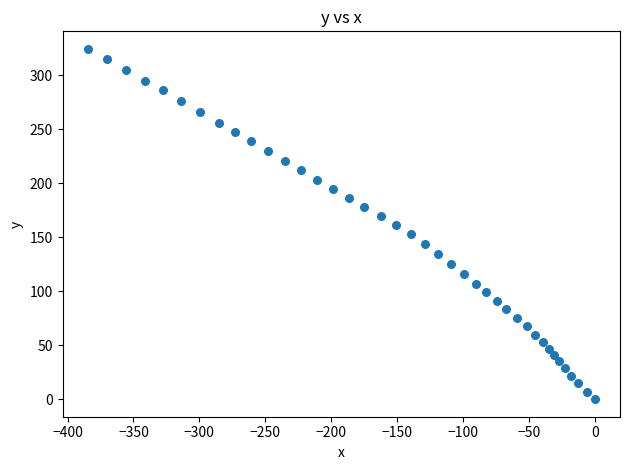

What is the range of Y values (max minus min)?

324.3